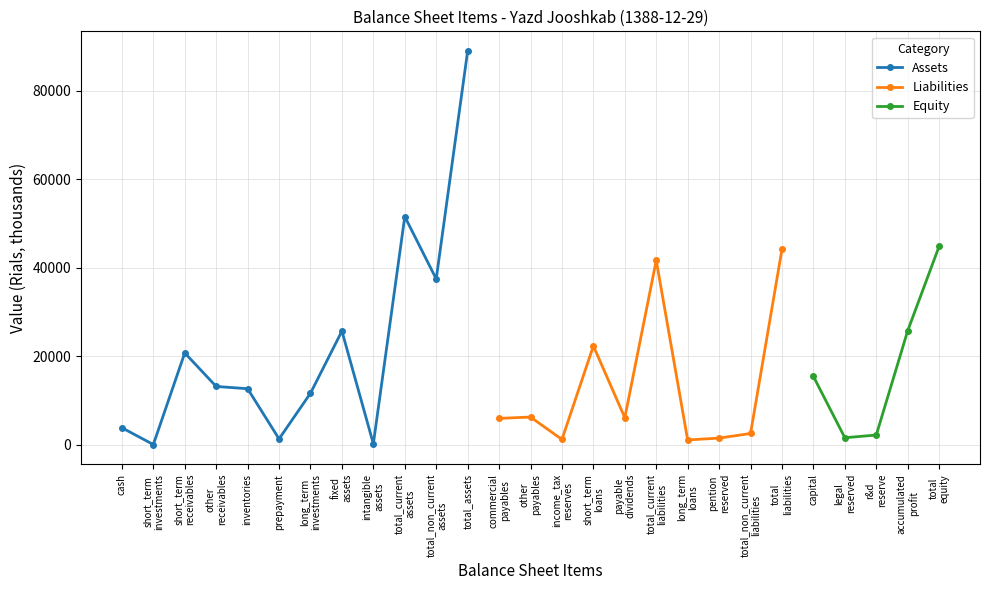

The value of Non-Current Assets at long_term_investments is 53250. True or false?

False